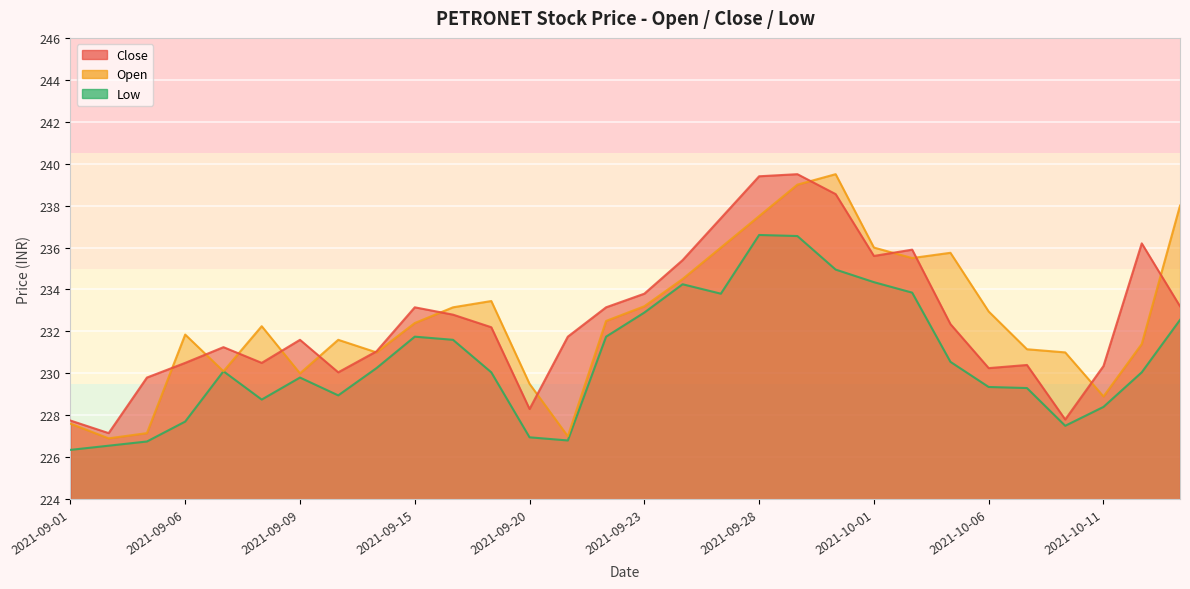

Where does the close series first go above 232?

2021-09-15